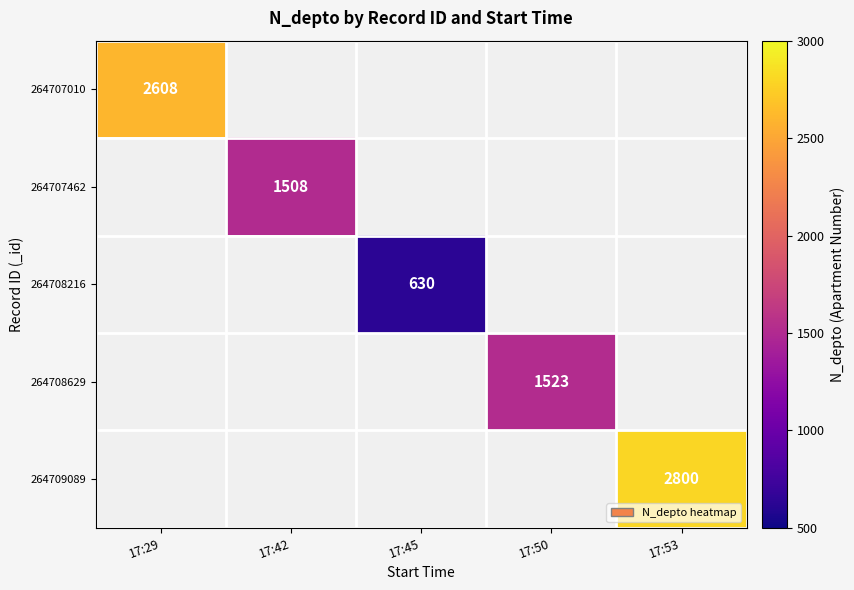

Is the value of 264707462 at 17:42 greater than the value of 264709089 at 17:53?

No